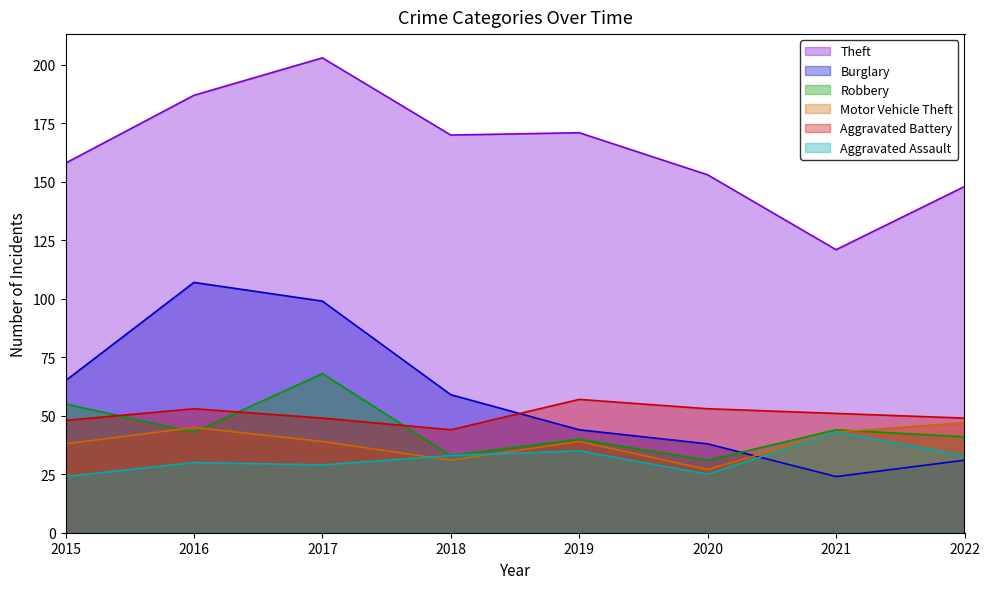

At which label does Aggravated Battery reach its minimum?

2018